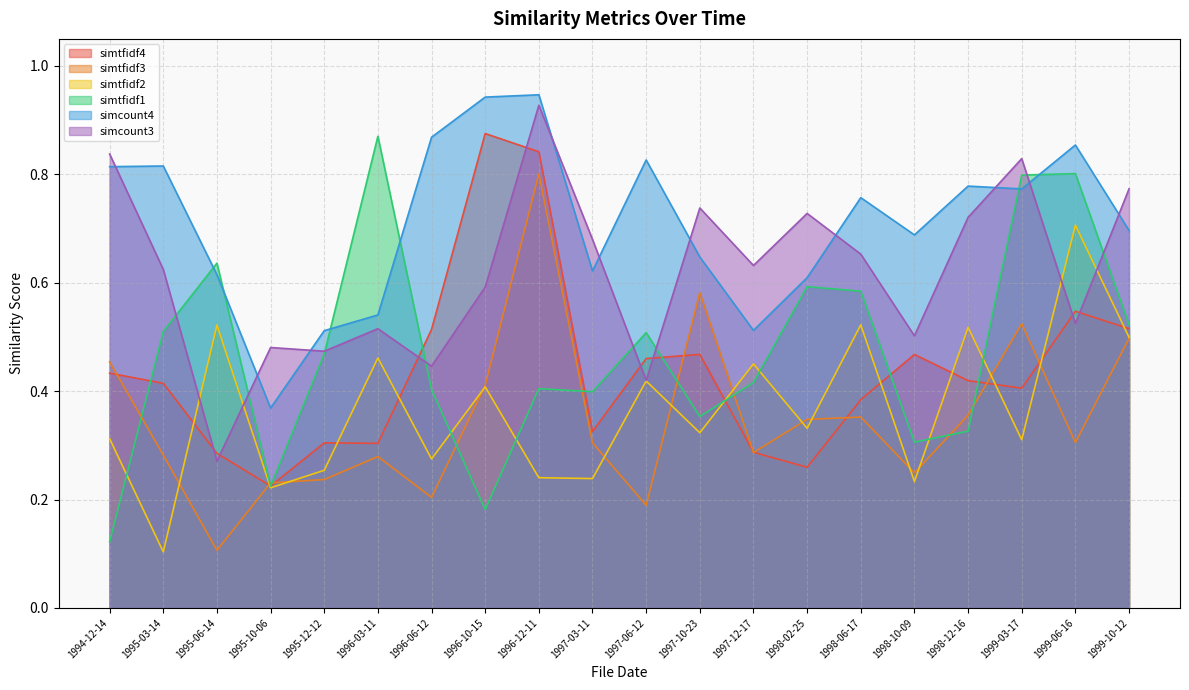

What is the sum of the simcount3 values at 1996-06-12 and 1995-12-12?

0.9